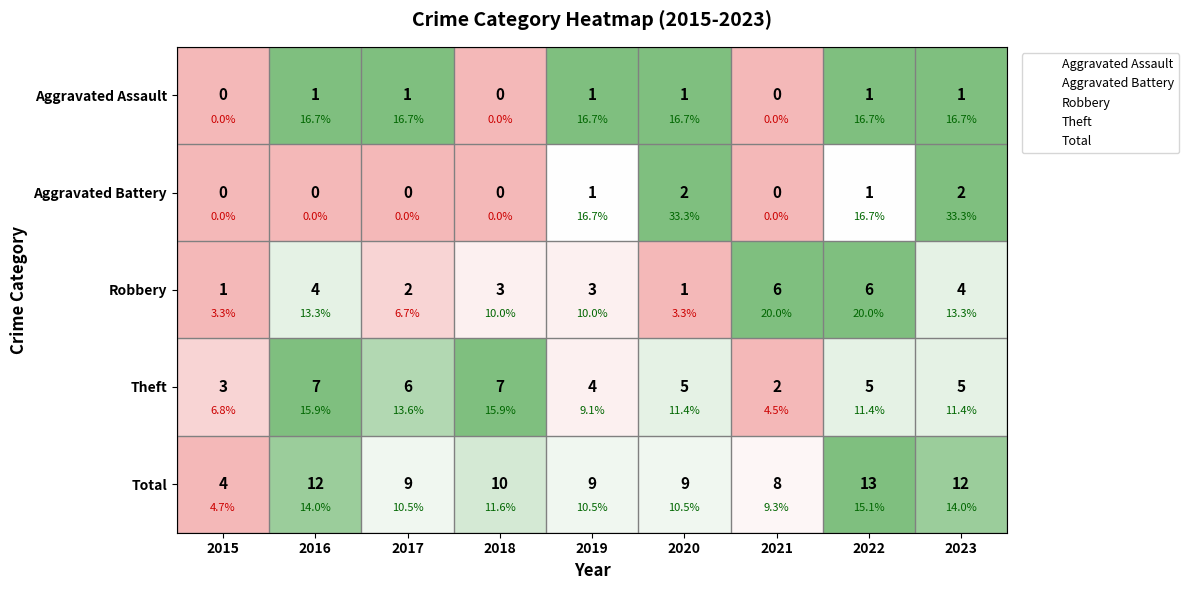

Which label corresponds to the largest value in the chart?

2016